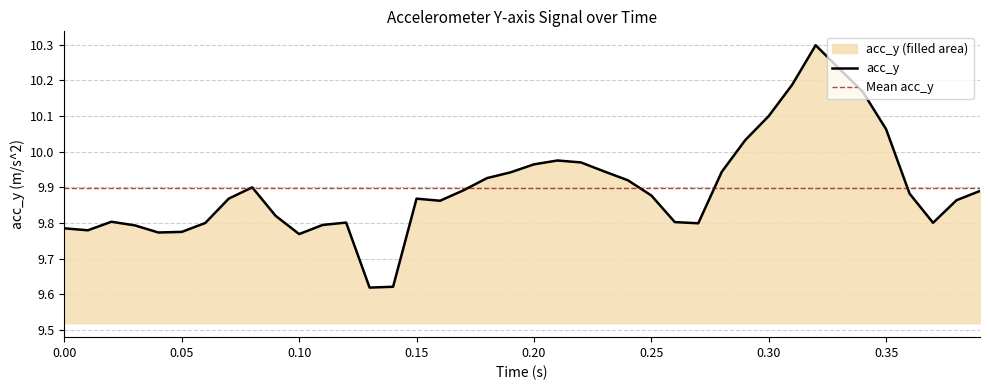

What is the maximum value for acc_y?

10.3